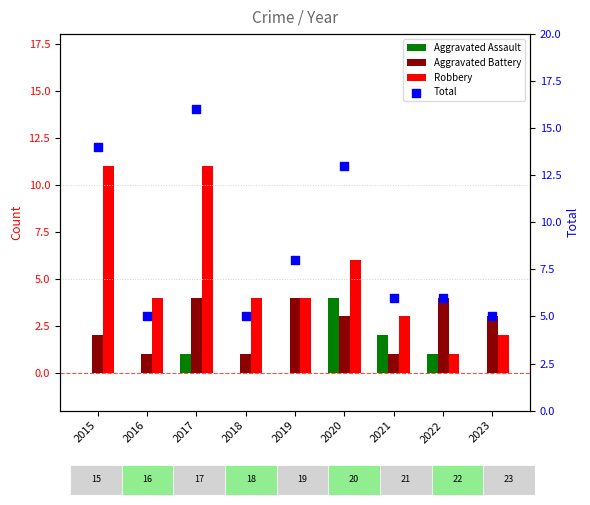

Which series has the largest total across all categories?

Total